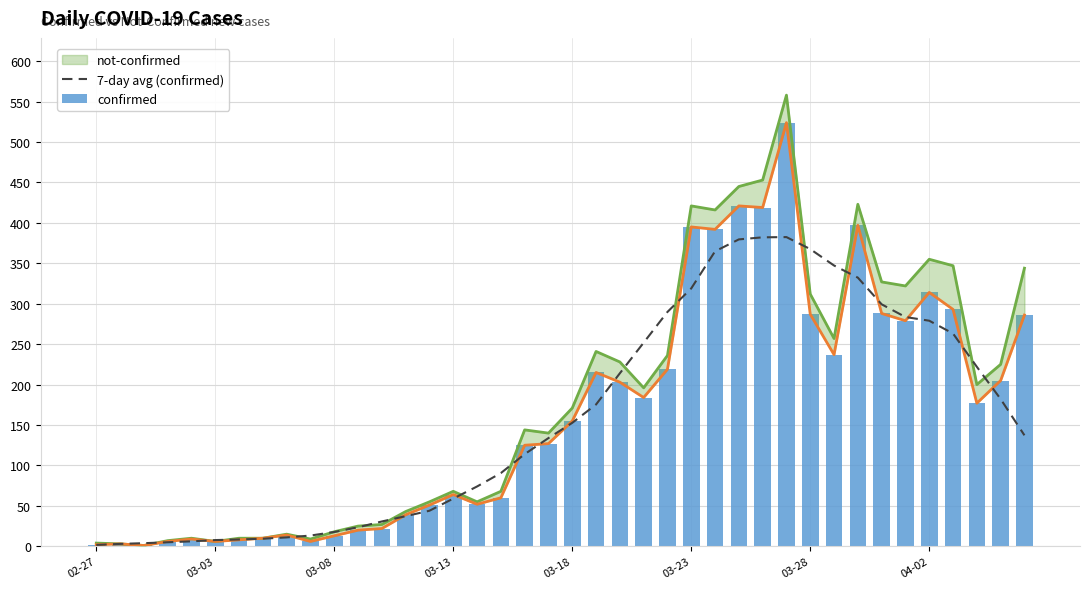

Are the bars horizontal?

No